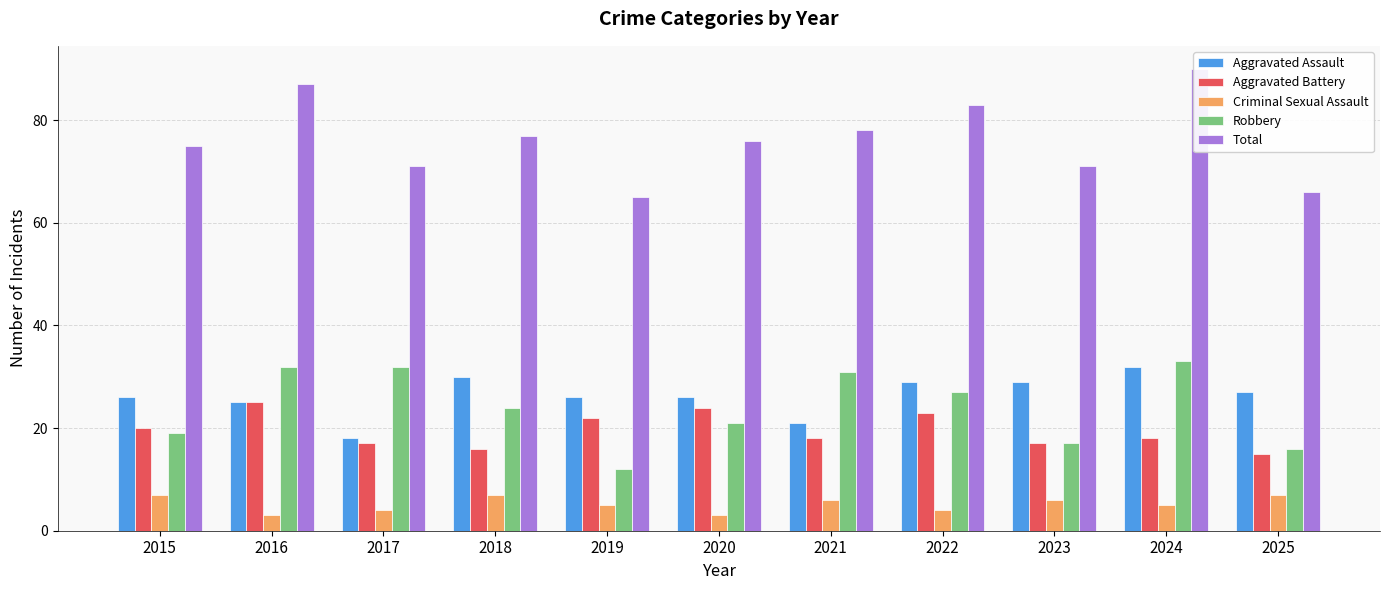

At how many categories does at least one series exceed 46?

11